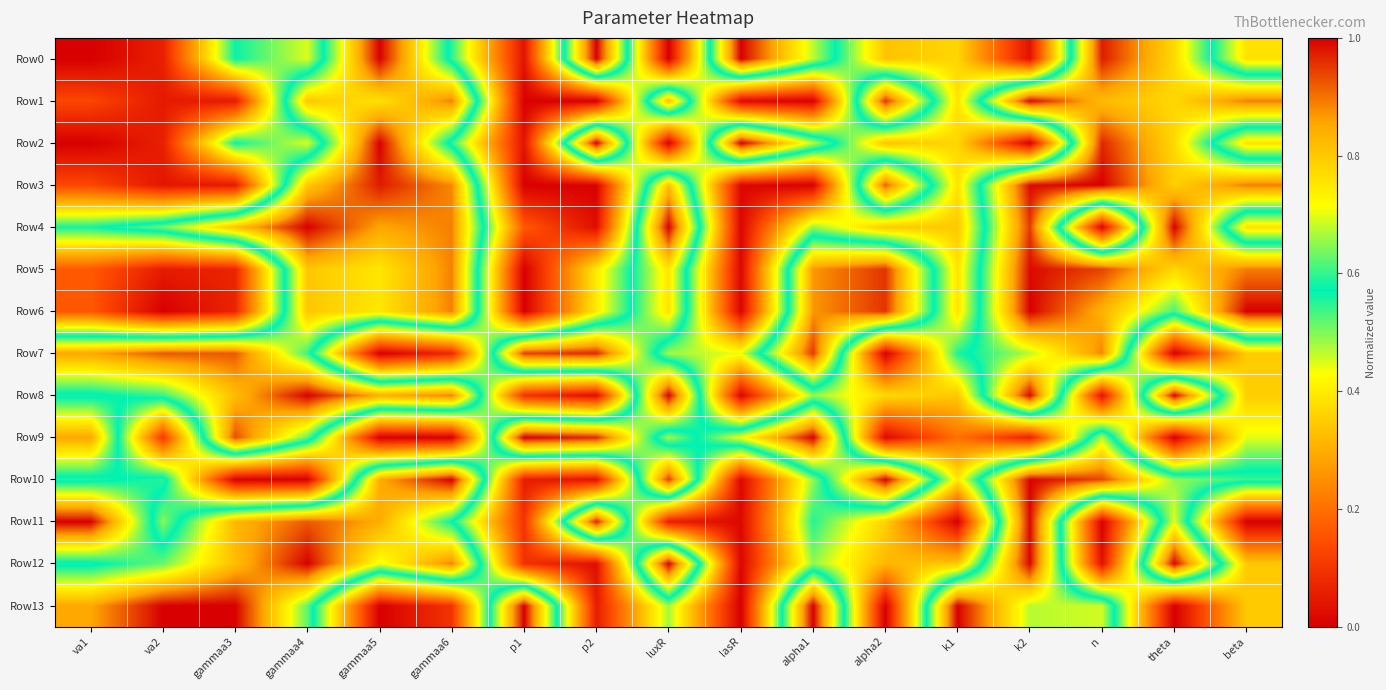

Reading left to right, list all the values displayed in this chart.

Row0: va1=0.0	va2=0.1	gammaa3=0.6	gammaa4=0.4	gammaa5=1.0	gammaa6=0.5	p1=0.0	p2=1.0	luxR=0.0	lasR=1.0	alpha1=0.7	alpha2=0.3	k1=0.4	k2=0.0	n=1.0	theta=0.8	beta=0.4
Row1: va1=0.1	va2=0.0	gammaa3=0.0	gammaa4=0.8	gammaa5=0.8	gammaa6=0.9	p1=0.0	p2=0.0	luxR=0.8	lasR=0.0	alpha1=0.0	alpha2=1.0	k1=0.4	k2=1.0	n=0.8	theta=0.8	beta=0.9
Row2: va1=0.0	va2=0.1	gammaa3=0.6	gammaa4=0.4	gammaa5=1.0	gammaa6=0.5	p1=0.0	p2=1.0	luxR=0.0	lasR=1.0	alpha1=0.7	alpha2=0.3	k1=0.4	k2=0.0	n=1.0	theta=0.8	beta=0.4
Row3: va1=0.1	va2=0.0	gammaa3=0.0	gammaa4=0.8	gammaa5=1.0	gammaa6=0.9	p1=0.0	p2=0.0	luxR=0.8	lasR=0.0	alpha1=0.0	alpha2=0.9	k1=0.4	k2=1.0	n=1.0	theta=0.8	beta=0.9
Row4: va1=0.6	va2=0.6	gammaa3=0.8	gammaa4=1.0	gammaa5=0.9	gammaa6=0.9	p1=0.2	p2=0.0	luxR=1.0	lasR=0.0	alpha1=0.5	alpha2=0.3	k1=0.3	k2=0.9	n=0.0	theta=1.0	beta=0.4
Row5: va1=0.2	va2=0.1	gammaa3=0.1	gammaa4=0.8	gammaa5=0.8	gammaa6=0.9	p1=0.0	p2=0.4	luxR=0.8	lasR=0.0	alpha1=0.9	alpha2=1.0	k1=0.4	k2=1.0	n=0.9	theta=0.8	beta=0.9
Row6: va1=0.2	va2=0.0	gammaa3=0.1	gammaa4=0.8	gammaa5=0.8	gammaa6=0.9	p1=0.0	p2=0.4	luxR=0.8	lasR=0.0	alpha1=0.9	alpha2=1.0	k1=0.4	k2=1.0	n=0.8	theta=0.6	beta=1.0
Row7: va1=0.9	va2=0.9	gammaa3=0.9	gammaa4=0.6	gammaa5=0.0	gammaa6=0.1	p1=0.9	p2=1.0	luxR=0.5	lasR=0.4	alpha1=0.9	alpha2=0.0	k1=0.6	k2=0.7	n=0.9	theta=0.0	beta=0.3
Row8: va1=0.6	va2=0.6	gammaa3=0.8	gammaa4=1.0	gammaa5=0.8	gammaa6=0.9	p1=0.1	p2=0.0	luxR=1.0	lasR=0.0	alpha1=0.5	alpha2=0.4	k1=0.3	k2=1.0	n=0.0	theta=1.0	beta=0.4
Row9: va1=0.9	va2=0.1	gammaa3=0.9	gammaa4=0.6	gammaa5=0.0	gammaa6=0.0	p1=1.0	p2=1.0	luxR=0.5	lasR=0.7	alpha1=1.0	alpha2=0.0	k1=0.2	k2=0.1	n=0.7	theta=0.0	beta=0.4
Row10: va1=0.6	va2=0.6	gammaa3=0.0	gammaa4=0.0	gammaa5=0.8	gammaa6=1.0	p1=0.1	p2=0.0	luxR=0.9	lasR=0.0	alpha1=0.5	alpha2=1.0	k1=0.4	k2=1.0	n=0.9	theta=0.7	beta=0.6
Row11: va1=1.0	va2=0.5	gammaa3=0.8	gammaa4=0.9	gammaa5=0.8	gammaa6=0.6	p1=0.1	p2=1.0	luxR=0.1	lasR=0.0	alpha1=0.6	alpha2=0.4	k1=0.0	k2=1.0	n=0.0	theta=0.7	beta=0.0
Row12: va1=0.6	va2=0.6	gammaa3=0.8	gammaa4=1.0	gammaa5=0.7	gammaa6=0.9	p1=0.1	p2=0.0	luxR=1.0	lasR=0.0	alpha1=0.5	alpha2=0.3	k1=0.3	k2=1.0	n=0.0	theta=1.0	beta=0.3
Row13: va1=0.9	va2=1.0	gammaa3=1.0	gammaa4=0.6	gammaa5=0.0	gammaa6=0.1	p1=1.0	p2=0.1	luxR=0.5	lasR=0.0	alpha1=1.0	alpha2=0.0	k1=1.0	k2=0.7	n=0.7	theta=0.0	beta=0.3